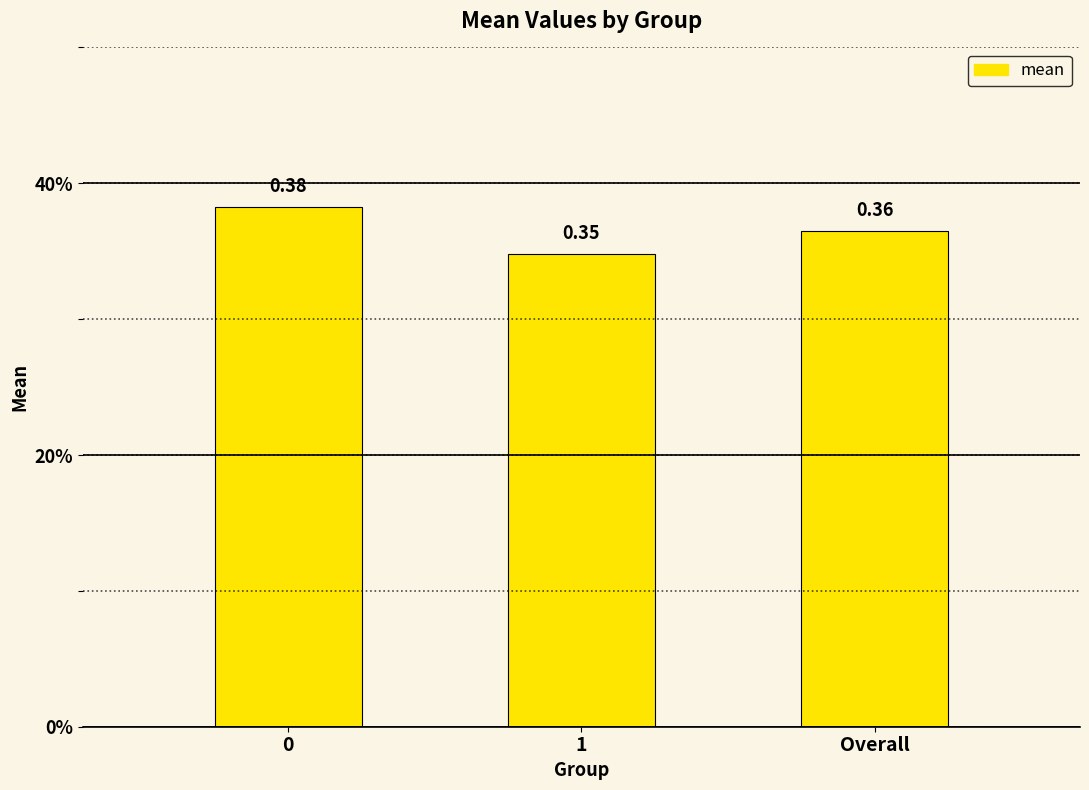

What is the sum of all values?

1.1